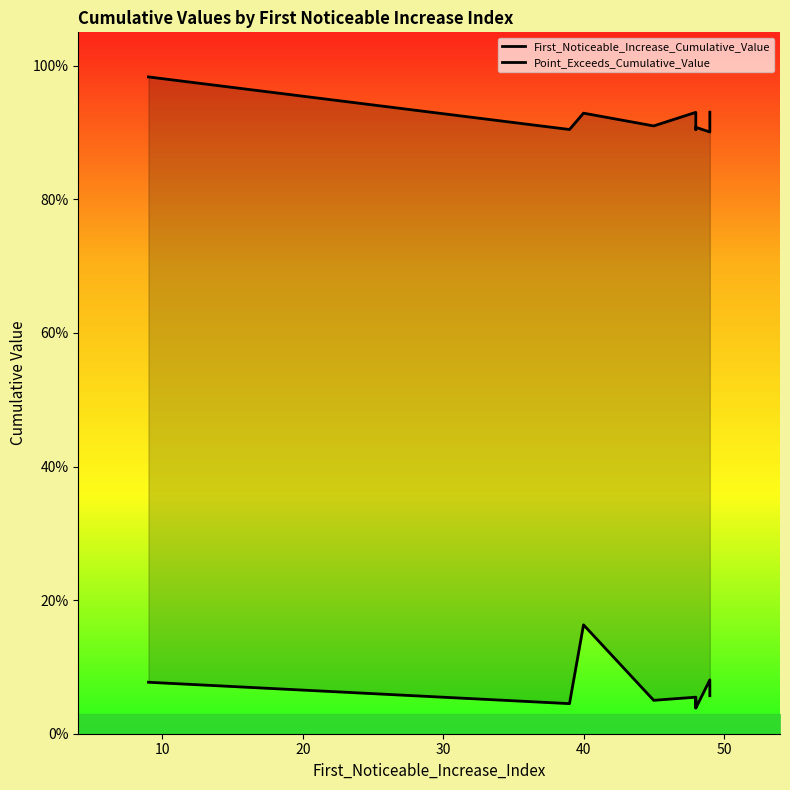

True or false: Point_Exceeds_Cumulative_Value and First_Noticeable_Increase_Cumulative_Value cross at least once.

False